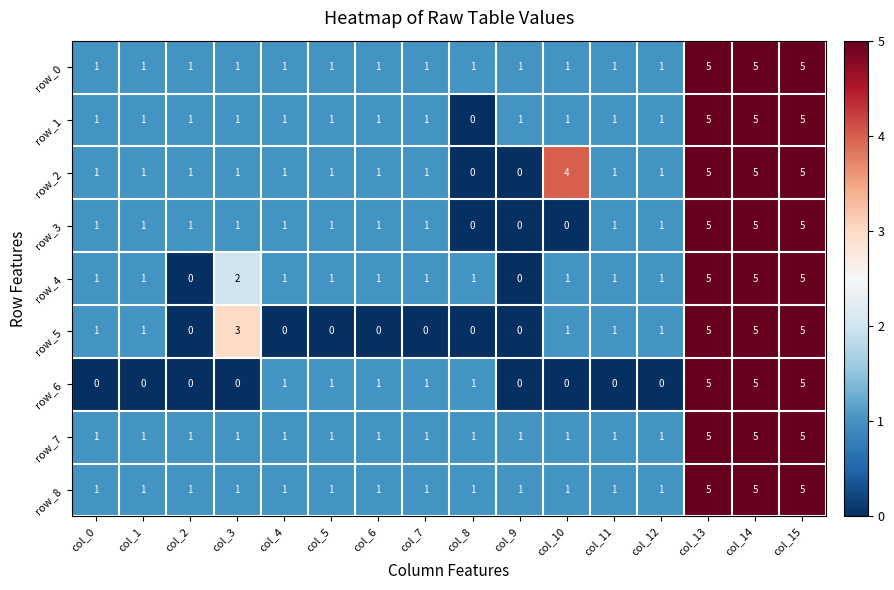

How many distinct data groups are displayed?

9